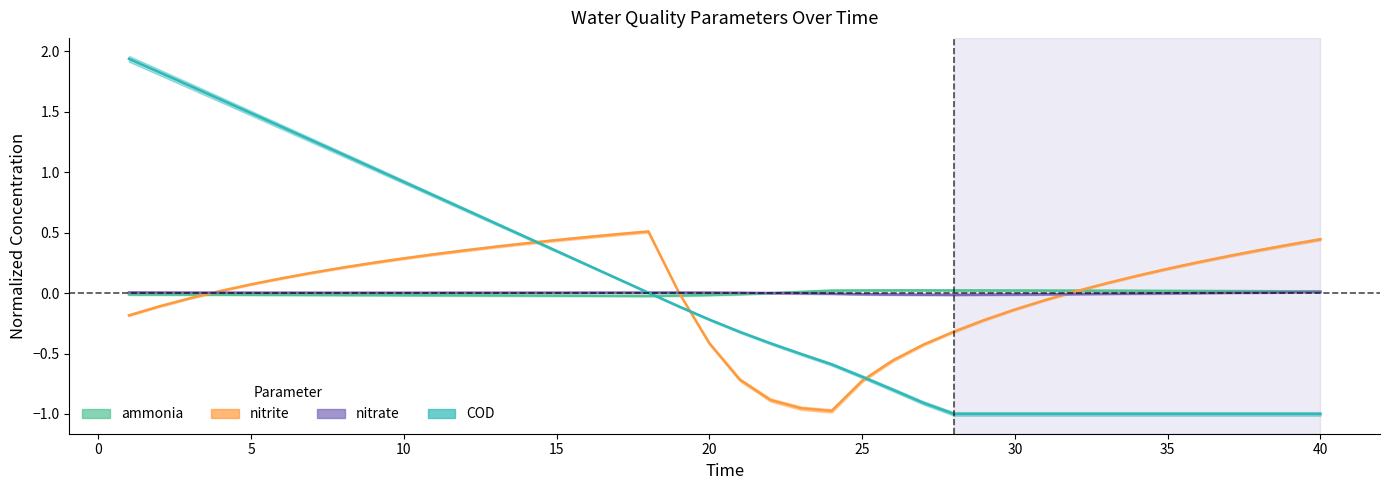

Is this an area chart (filled region under the line)?

No